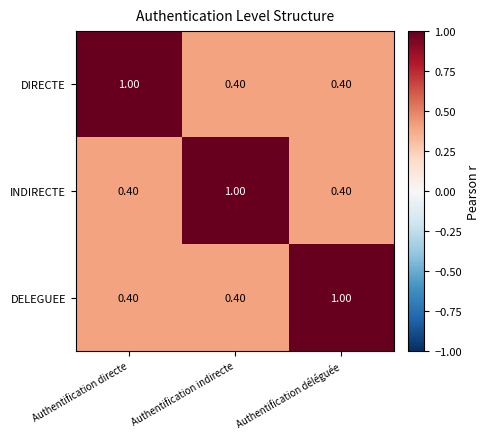

What is the average value of the DELEGUEE series?

0.6